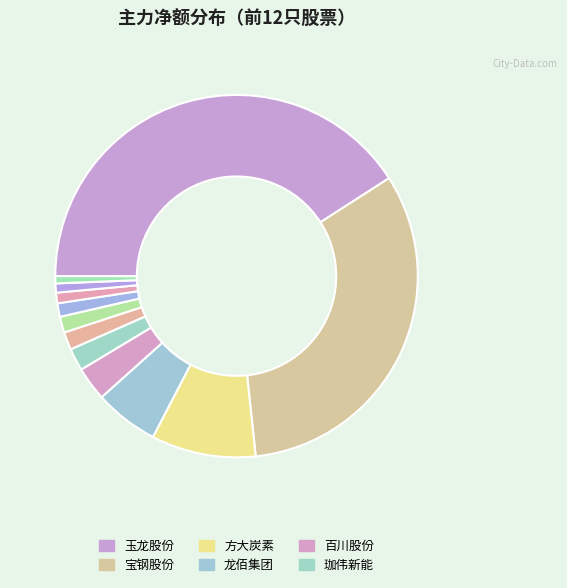

How many slices are in this pie chart?

12